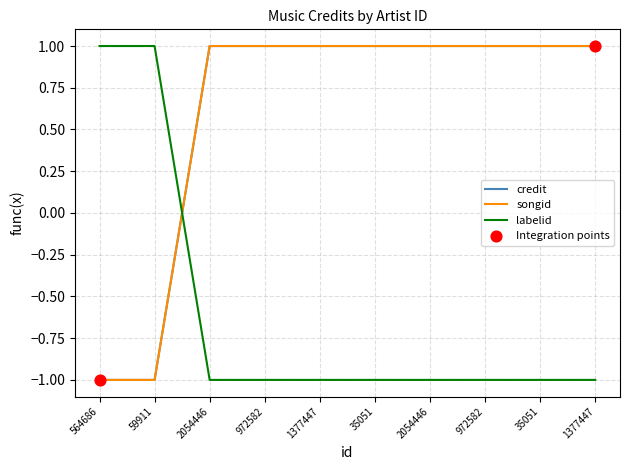

Which series has the largest total across all categories?

credit